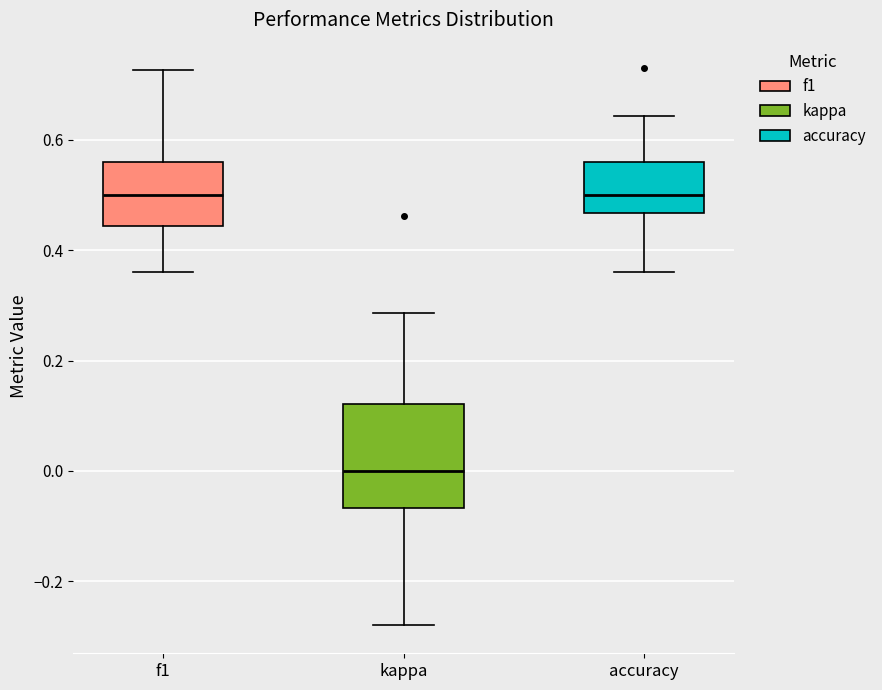

Reading left to right, transcribe this box plot: for each box, give where its median line is, the range the box spans, and where its two whiskers end, as read against the y-axis. The values are not printed on the chart, so give them approximately, as read against the axis.

f1: median 0.50, box 0.44 to 0.56, whiskers 0.36 to 0.72
kappa: median 0.00, box -0.06 to 0.12, whiskers -0.28 to 0.28
accuracy: median 0.50, box 0.46 to 0.56, whiskers 0.36 to 0.64